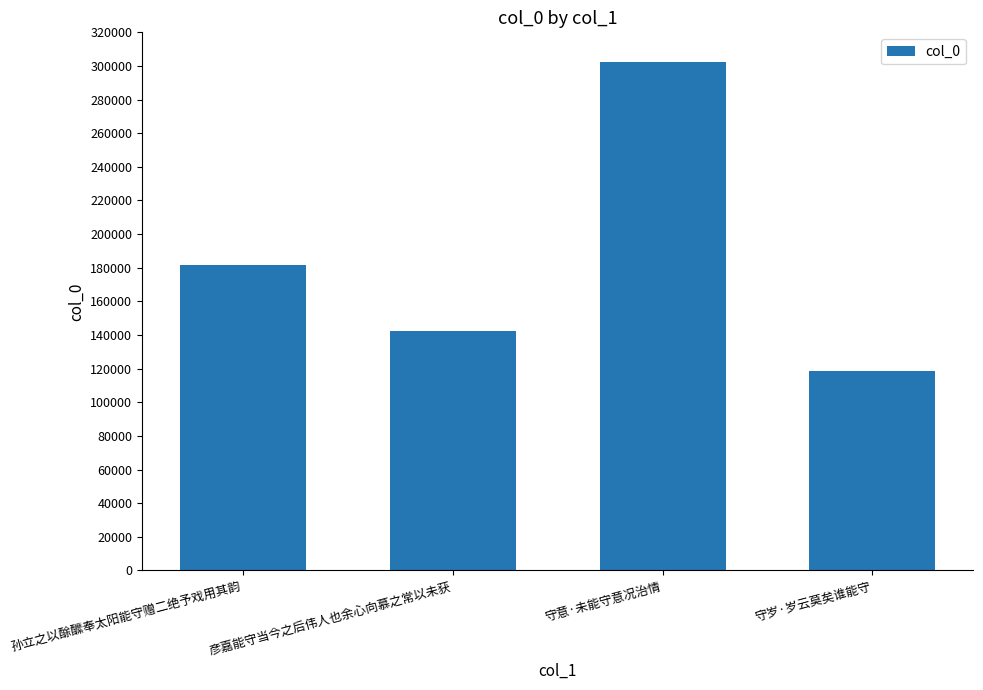

Are the bars grouped side by side (vs. stacked)?

No